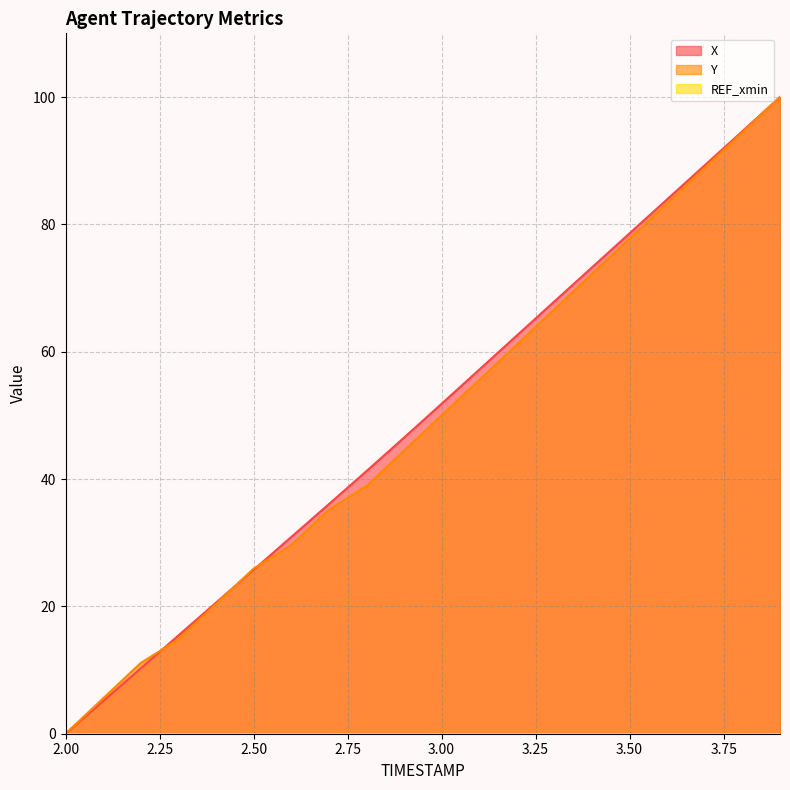

Is the value of X at 3.5 greater than the value of Y at 3.1?

Yes